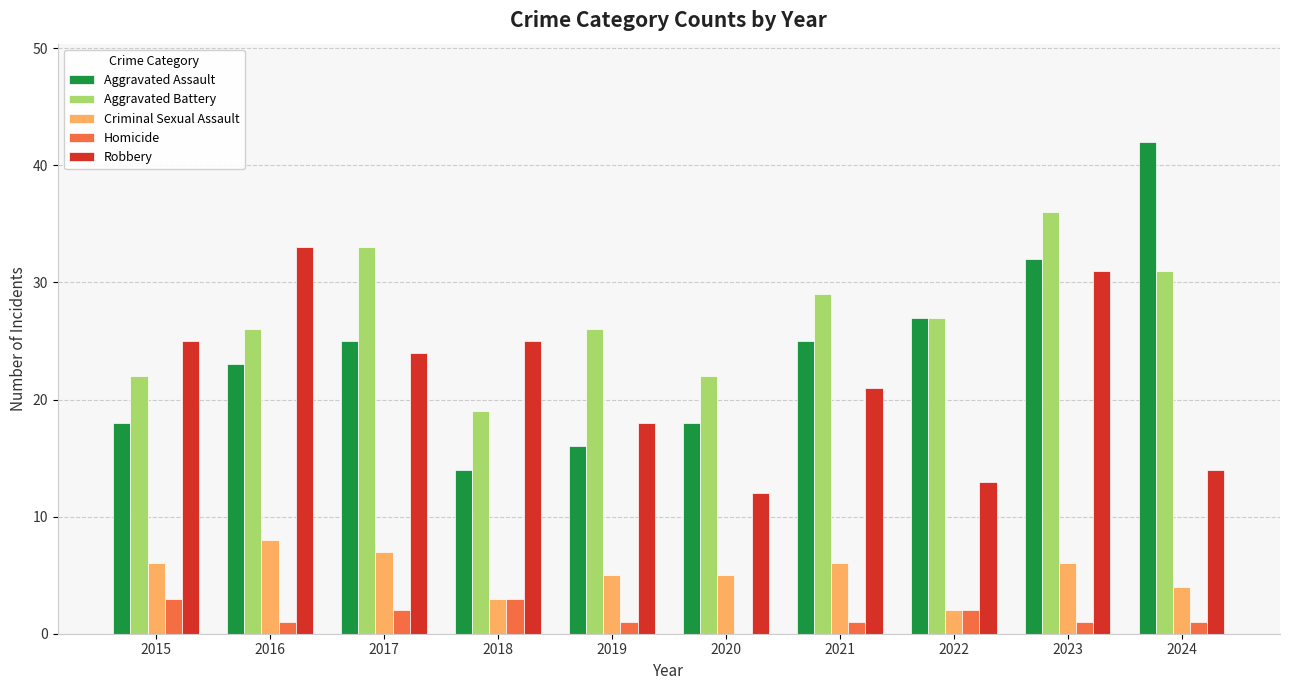

Which category has the highest value in the Aggravated Battery series?

2023